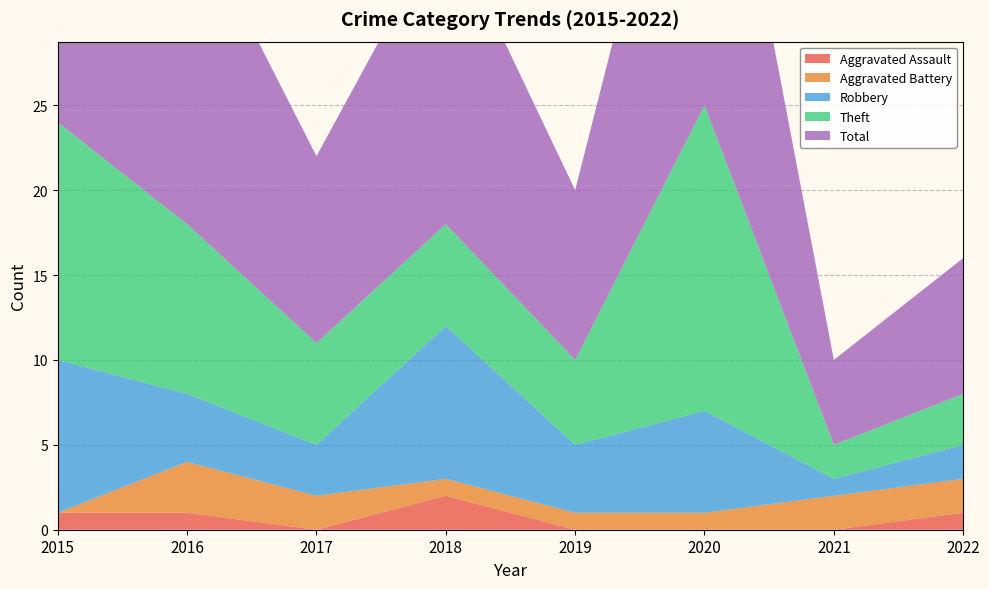

Reading left to right, extract all data points from this chart.

Aggravated Assault: 2015=1	2016=1	2017=0	2018=2	2019=0	2020=0	2021=0	2022=1
Aggravated Battery: 2015=0	2016=3	2017=2	2018=1	2019=1	2020=1	2021=2	2022=2
Robbery: 2015=9	2016=4	2017=3	2018=9	2019=4	2020=6	2021=1	2022=2
Theft: 2015=14	2016=10	2017=6	2018=6	2019=5	2020=18	2021=2	2022=3
Total: 2015=24	2016=19	2017=11	2018=18	2019=10	2020=25	2021=5	2022=8